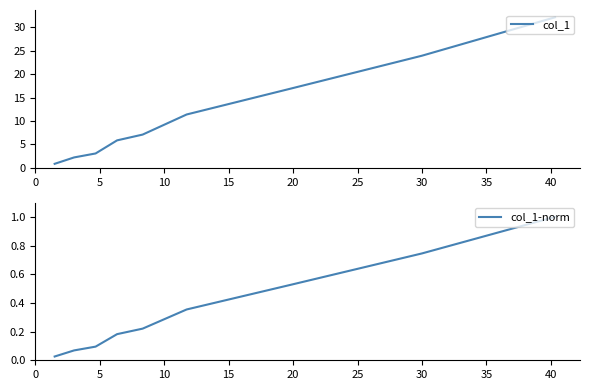

What is the maximum value shown in the chart?

32.1